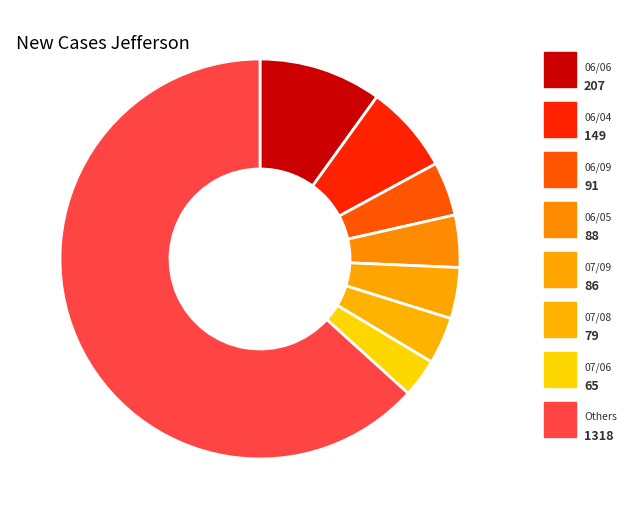

How many slices are in this pie chart?

8